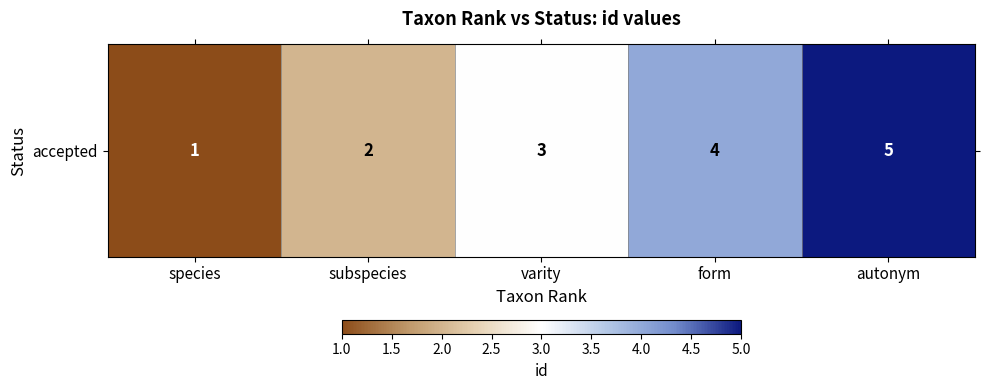

Reading left to right, transcribe all the data shown in this chart.

1	2	3	4	5